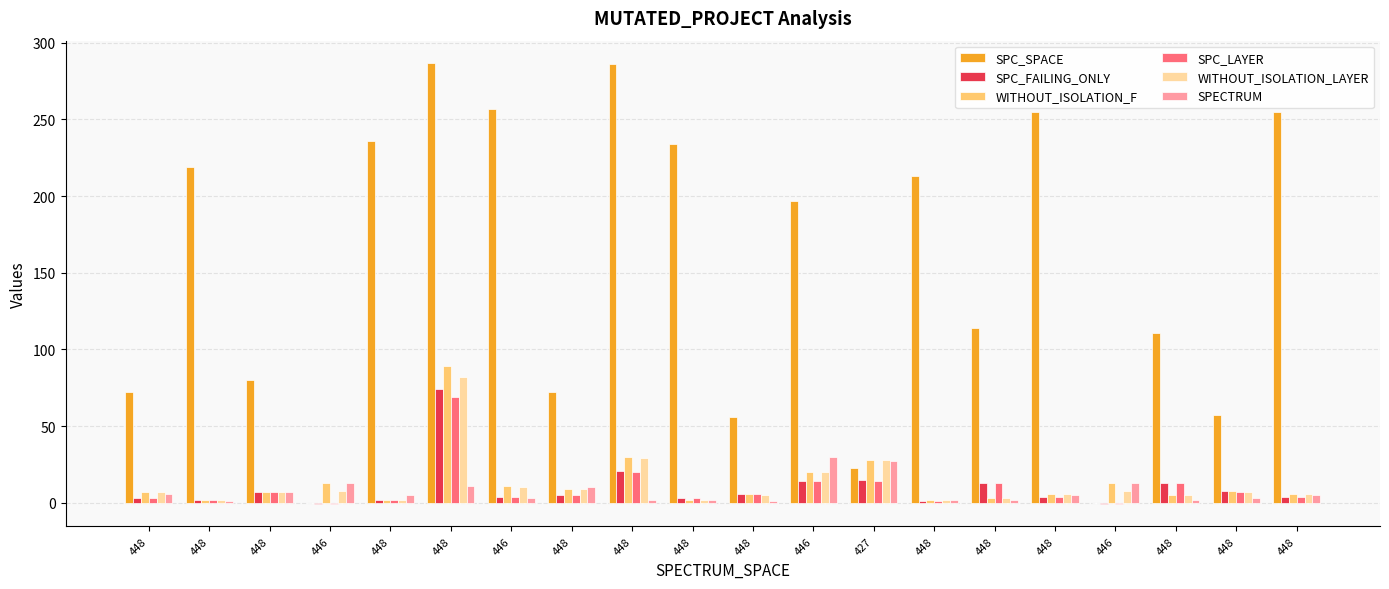

Does the chart contain stacked bars?

No